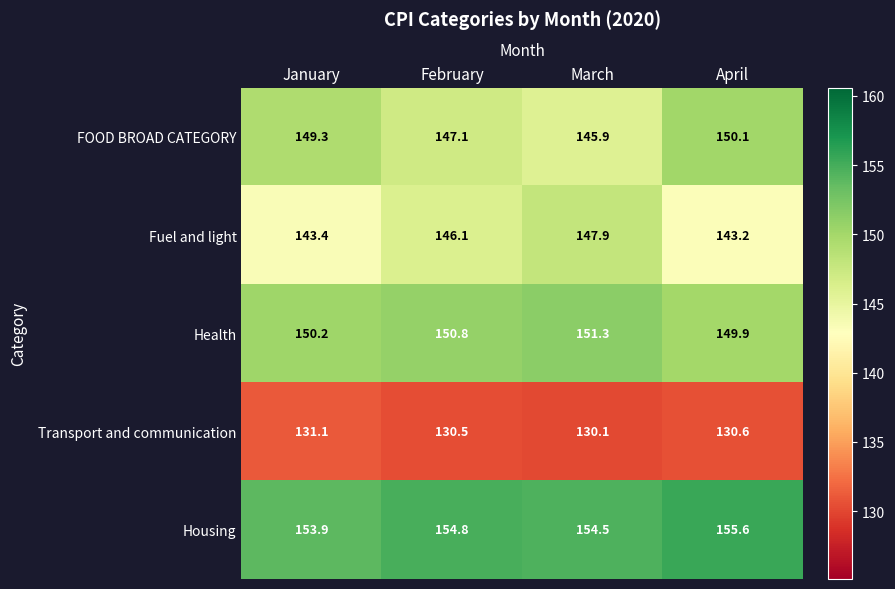

What is the approximate value of Fuel and light at January?

143.4